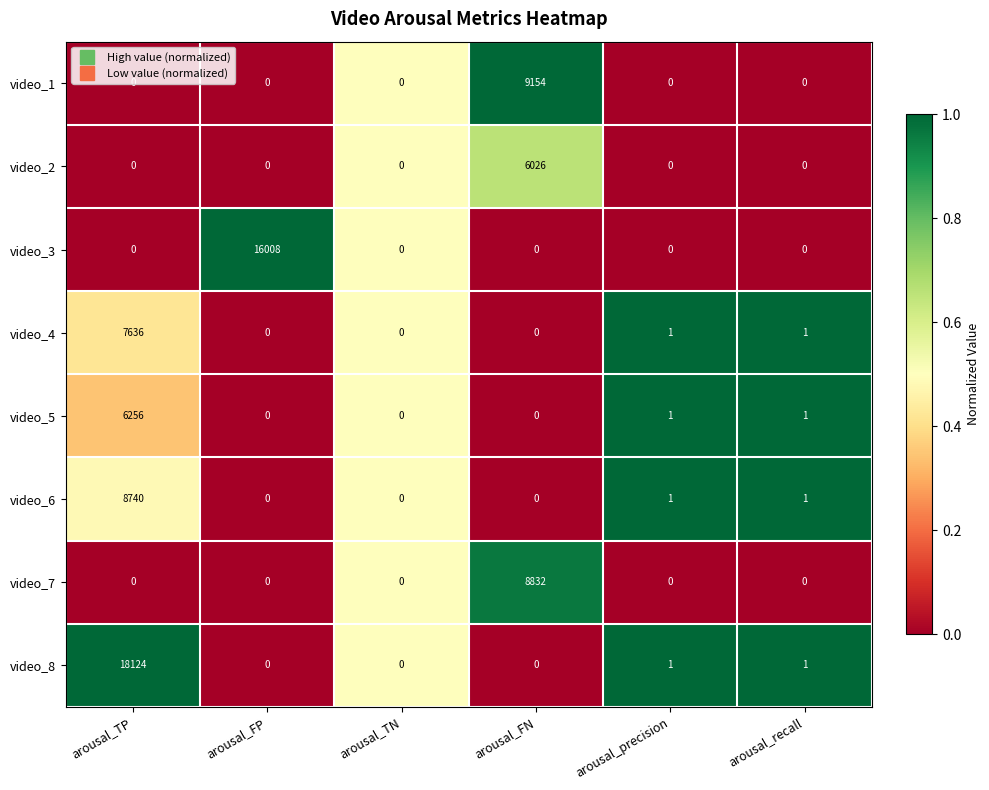

The video_4 series shows 0 at arousal_FN. True or false?

True